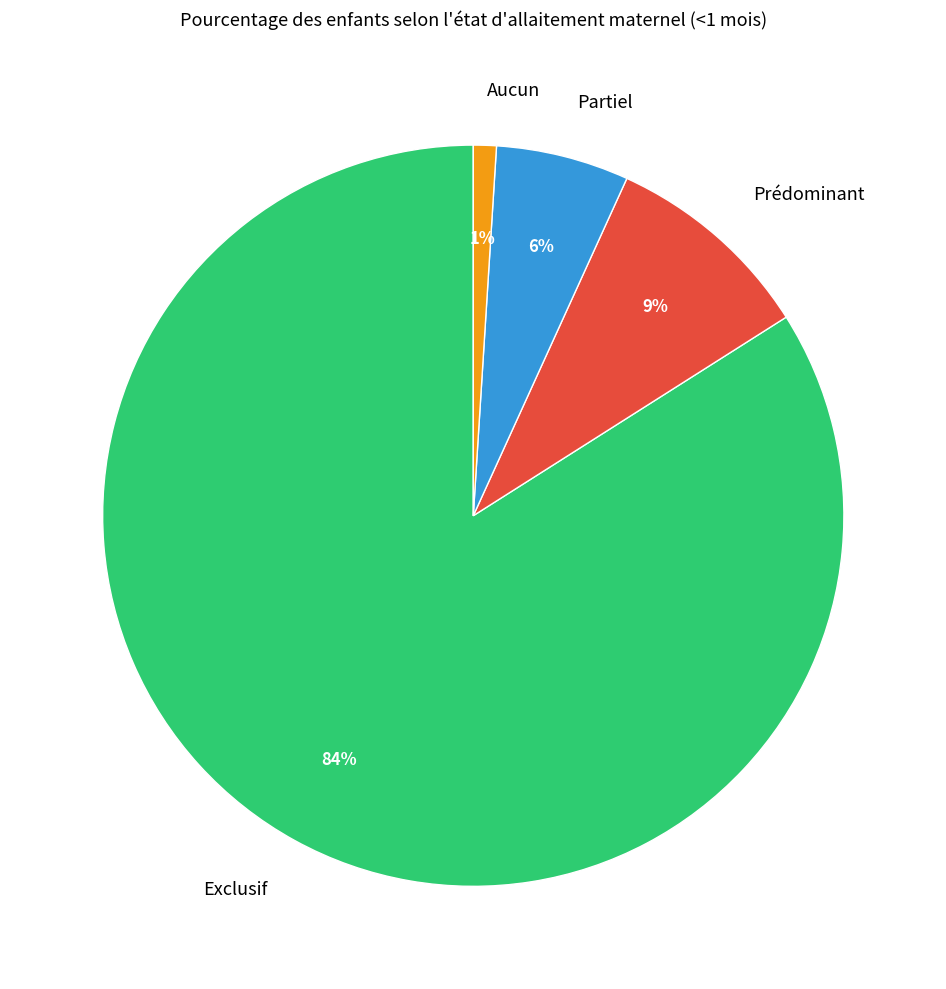

What percentage is the Aucun slice, to the nearest percent?

1%